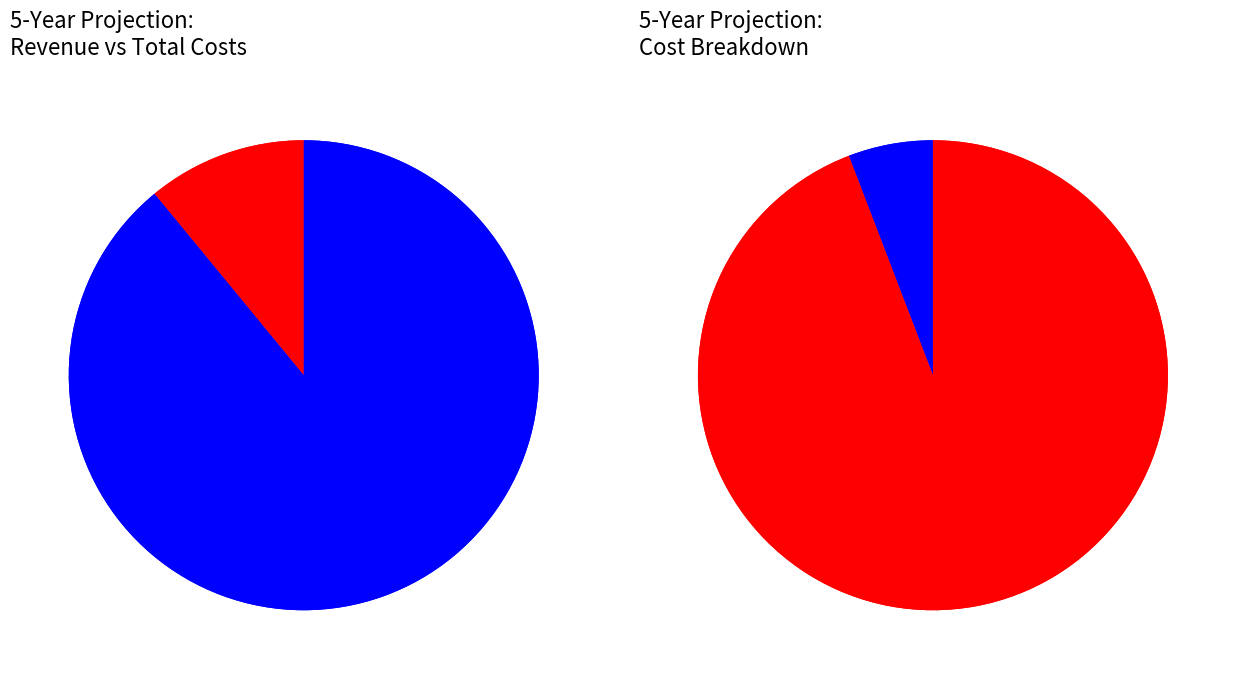

Which slice is the smallest?

Program Expenses